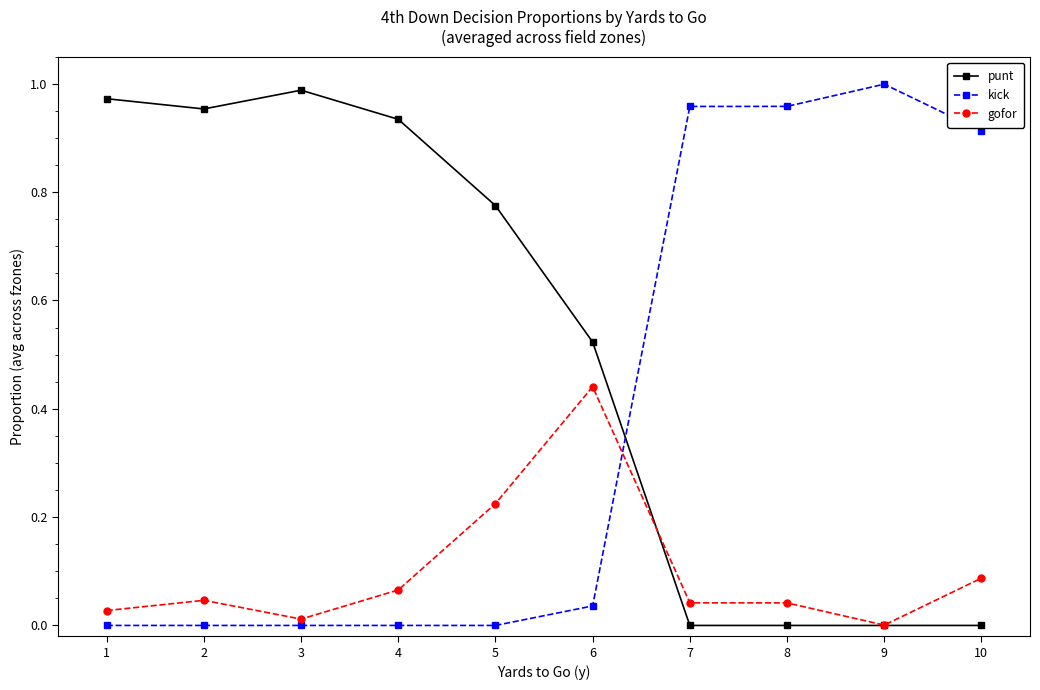

Which category has the highest value in the gofor series?

6